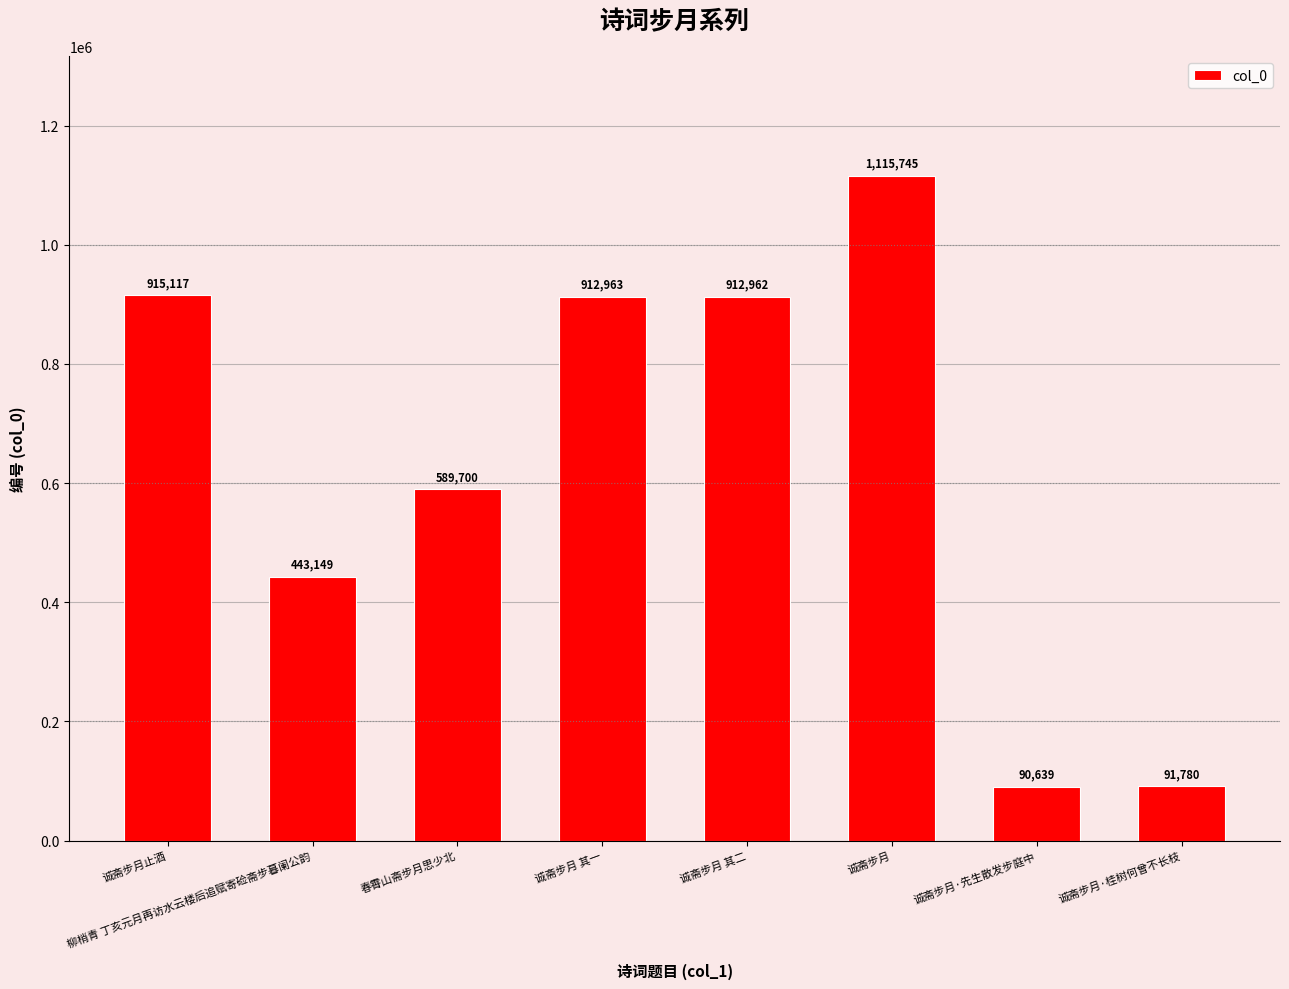

What is the value of the 2nd bar from the left?

443149